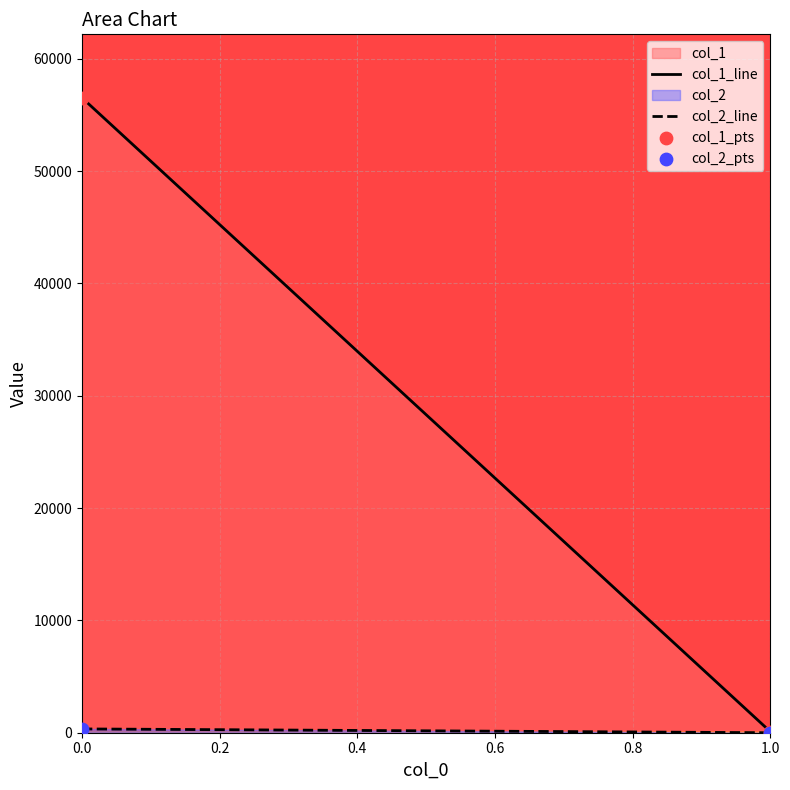

Which series contains the lowest Y value?

col_2_line